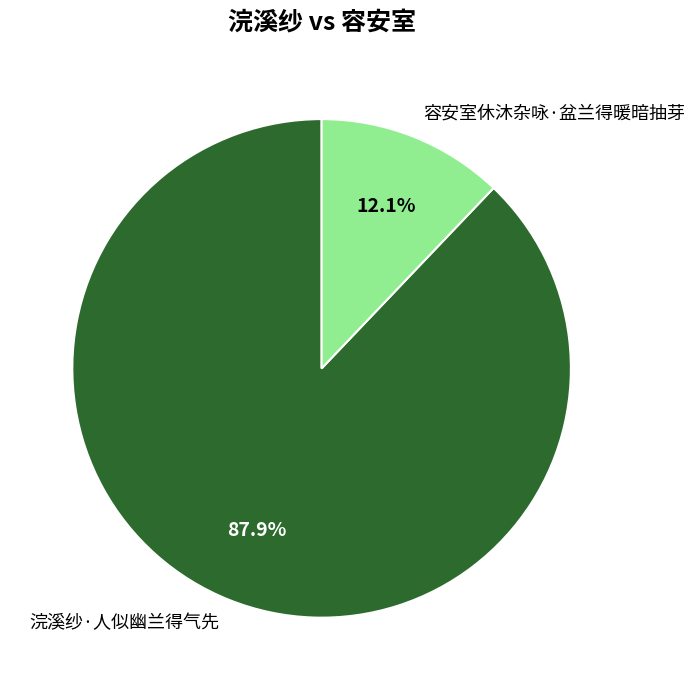

To the nearest percent, what is the combined percentage of 容安室休沐杂咏·盆兰得暖暗抽芽 and 浣溪纱·人似幽兰得气先?

100%